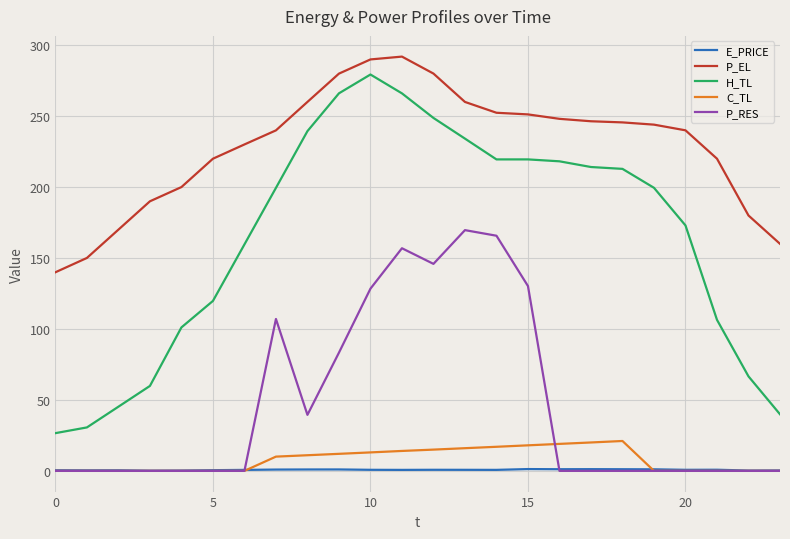

True or false: P_RES and P_EL cross at least once.

False